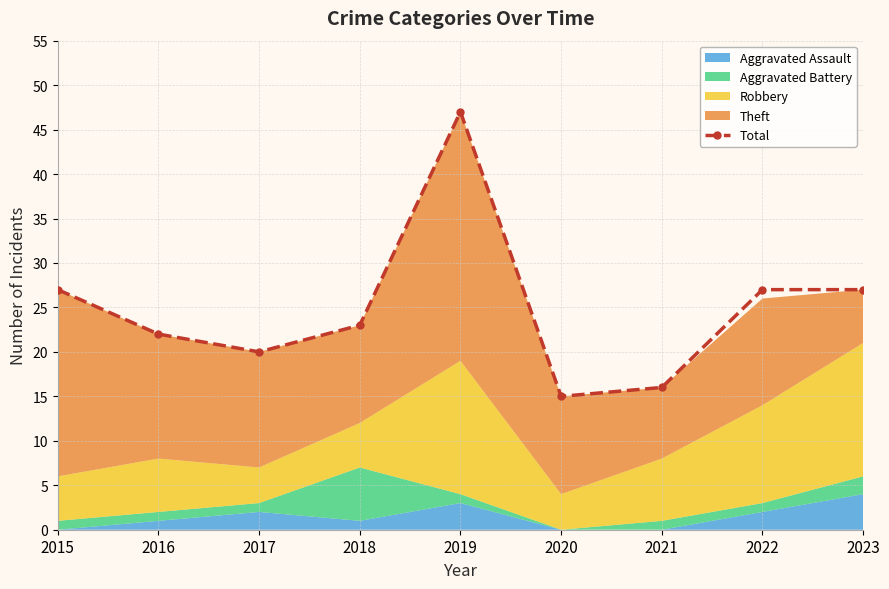

What is the difference between the second highest and minimum values?

12